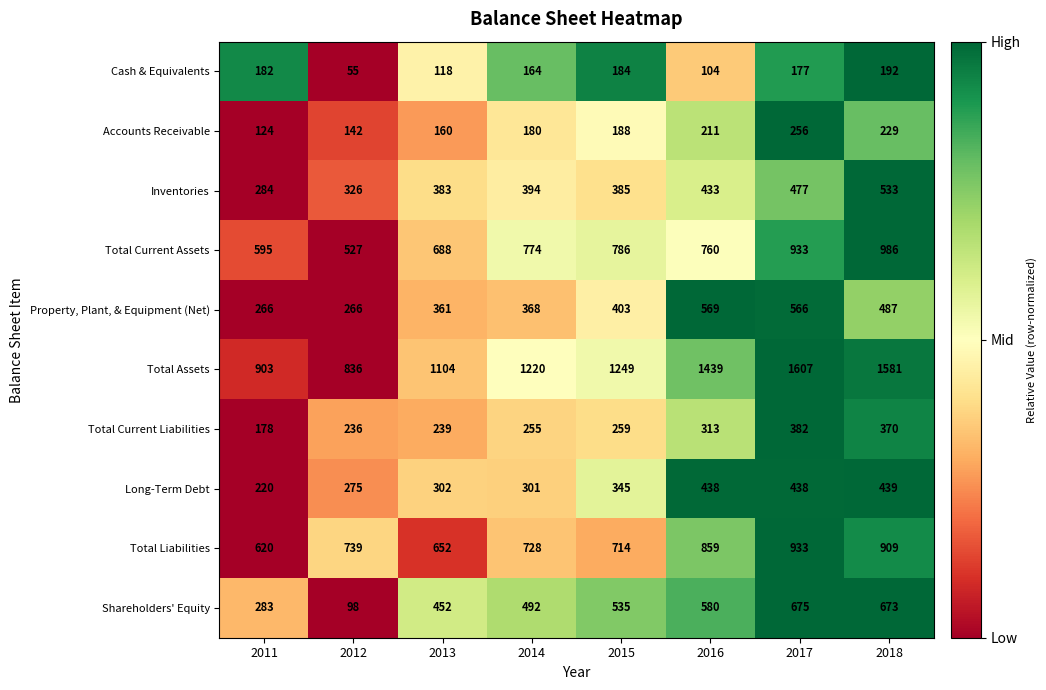

At 2013, list the series in order from smallest to largest.

Cash & Equivalents, Accounts Receivable, Total Current Liabilities, Long-Term Debt, Property, Plant, & Equipment (Net), Inventories, Shareholders' Equity, Total Liabilities, Total Current Assets, Total Assets